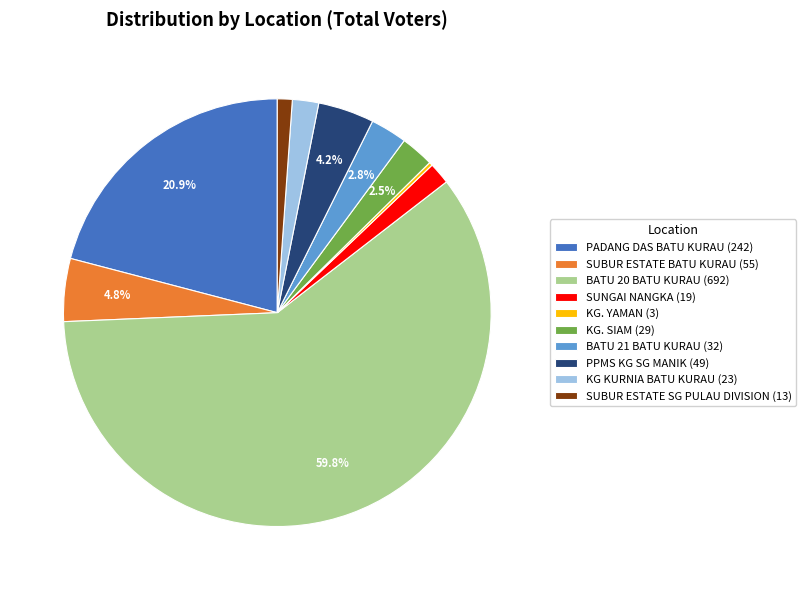

What percentage is NOT represented by BATU 20 BATU KURAU?

40.2%